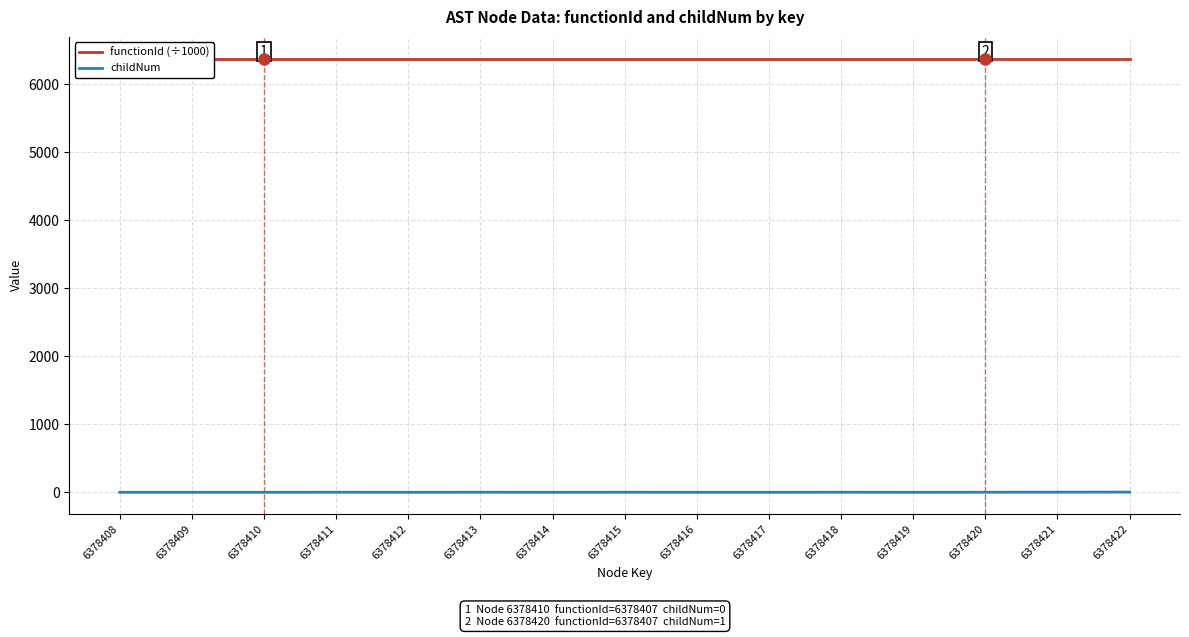

Reading left to right, extract all data points from this chart.

functionId (÷1000): 6378408=6378.4	6378409=6378.4	6378410=6378.4	6378411=6378.4	6378412=6378.4	6378413=6378.4	6378414=6378.4	6378415=6378.4	6378416=6378.4	6378417=6378.4	6378418=6378.4	6378419=6378.4	6378420=6378.4	6378421=6378.4	6378422=6378.4
childNum: 6378408=0.0	6378409=0.0	6378410=0.0	6378411=1.0	6378412=0.0	6378413=1.0	6378414=0.0	6378415=1.0	6378416=0.0	6378417=0.0	6378418=1.0	6378419=0.0	6378420=1.0	6378421=2.0	6378422=3.0